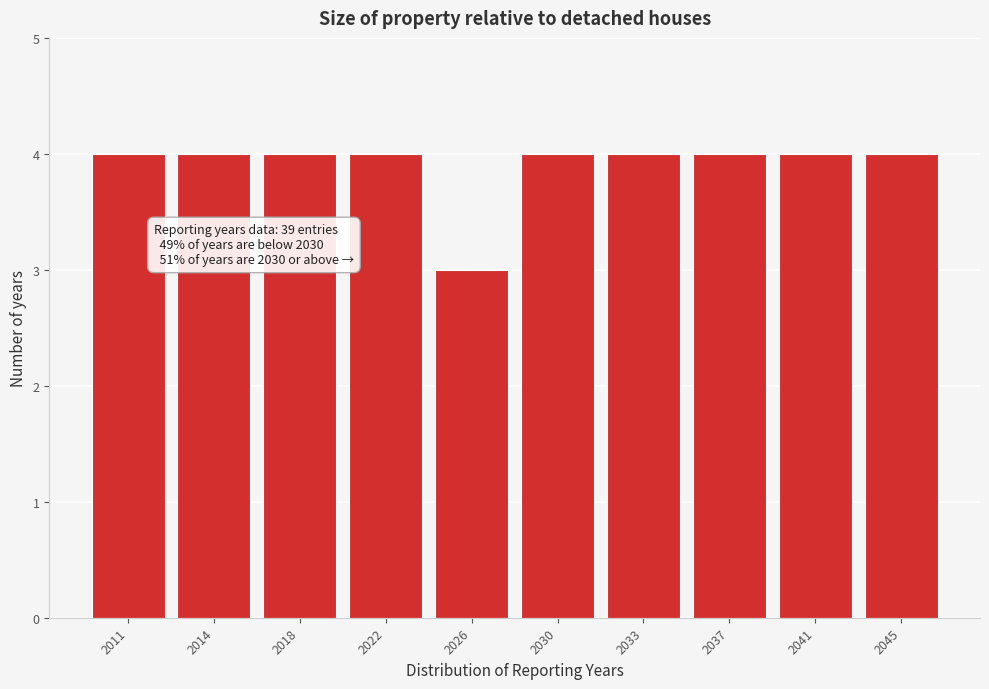

Reading left to right, transcribe all the data shown in this chart.

4	4	4	4	3	4	4	4	4	4